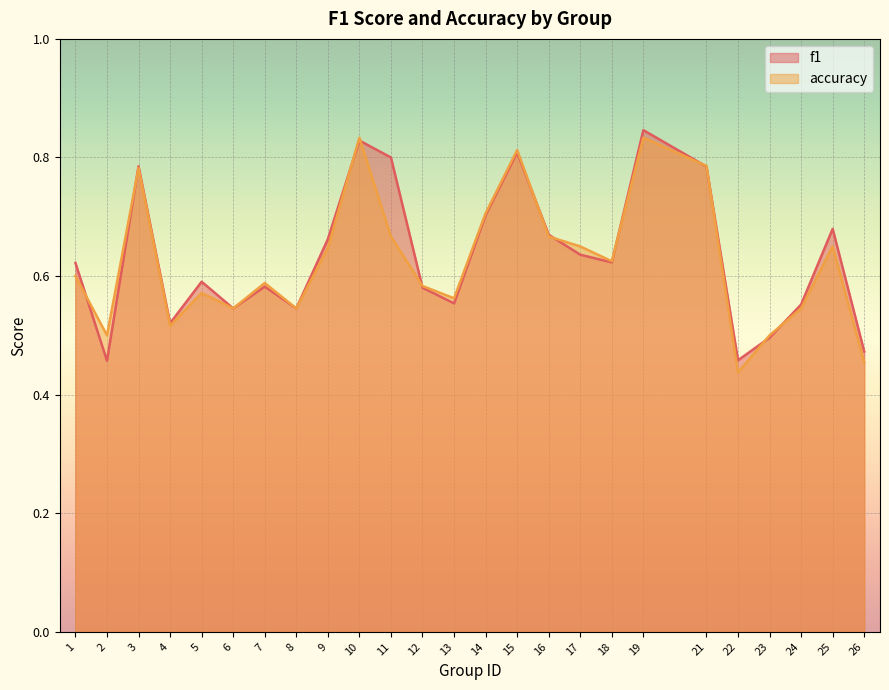

What is the sum of the accuracy values at 2 and 1?

1.1